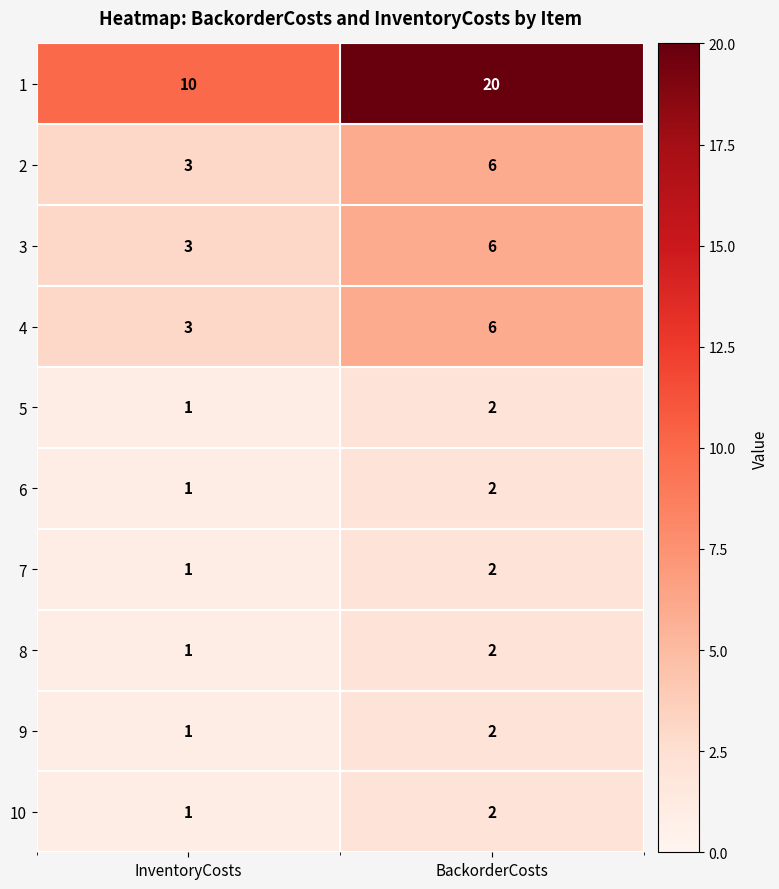

Reading left to right, list all the values displayed in this chart.

1: 10	20
2: 3	6
3: 3	6
4: 3	6
5: 1	2
6: 1	2
7: 1	2
8: 1	2
9: 1	2
10: 1	2